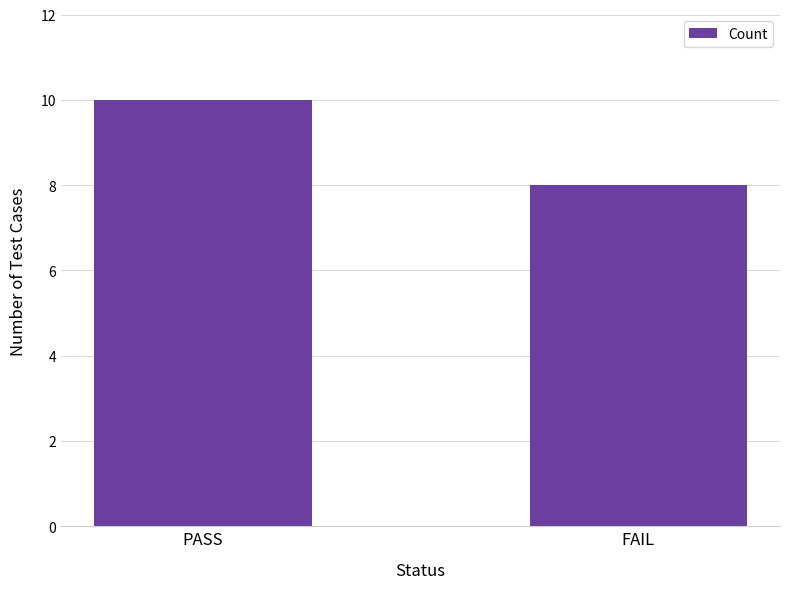

Between PASS and FAIL, which is larger?

PASS